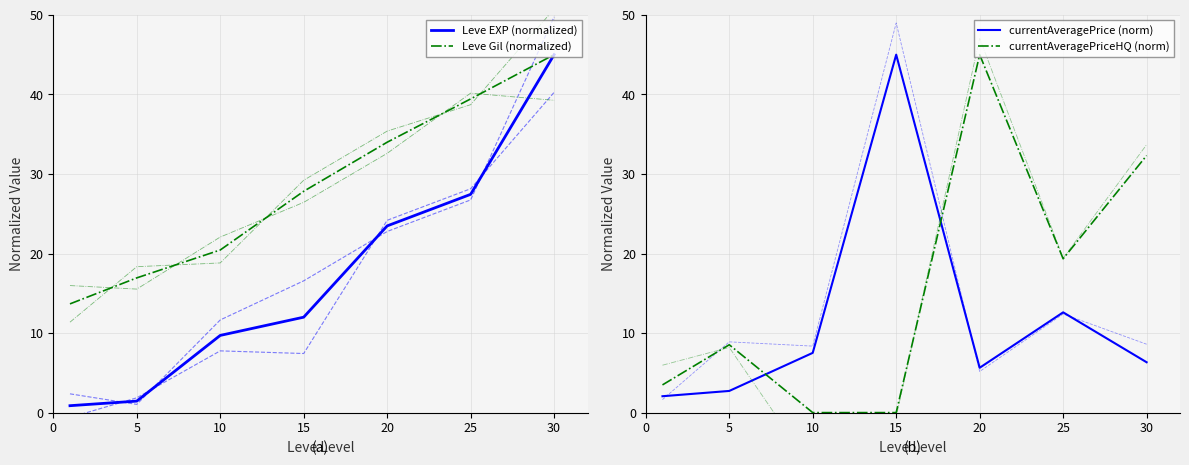

At which label does currentAveragePrice (norm) reach its peak?

15